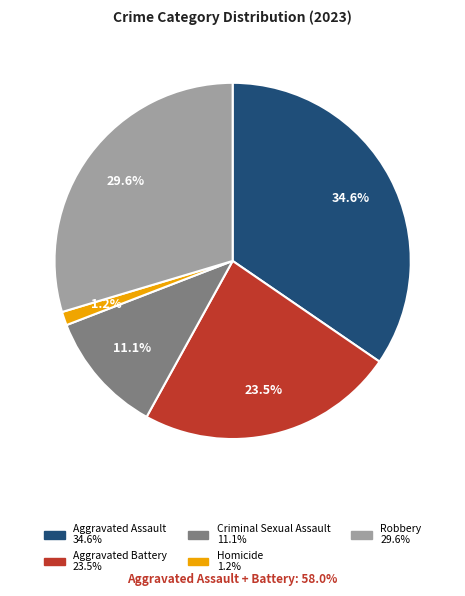

True or false: Criminal Sexual Assault accounts for 11% of the total.

True